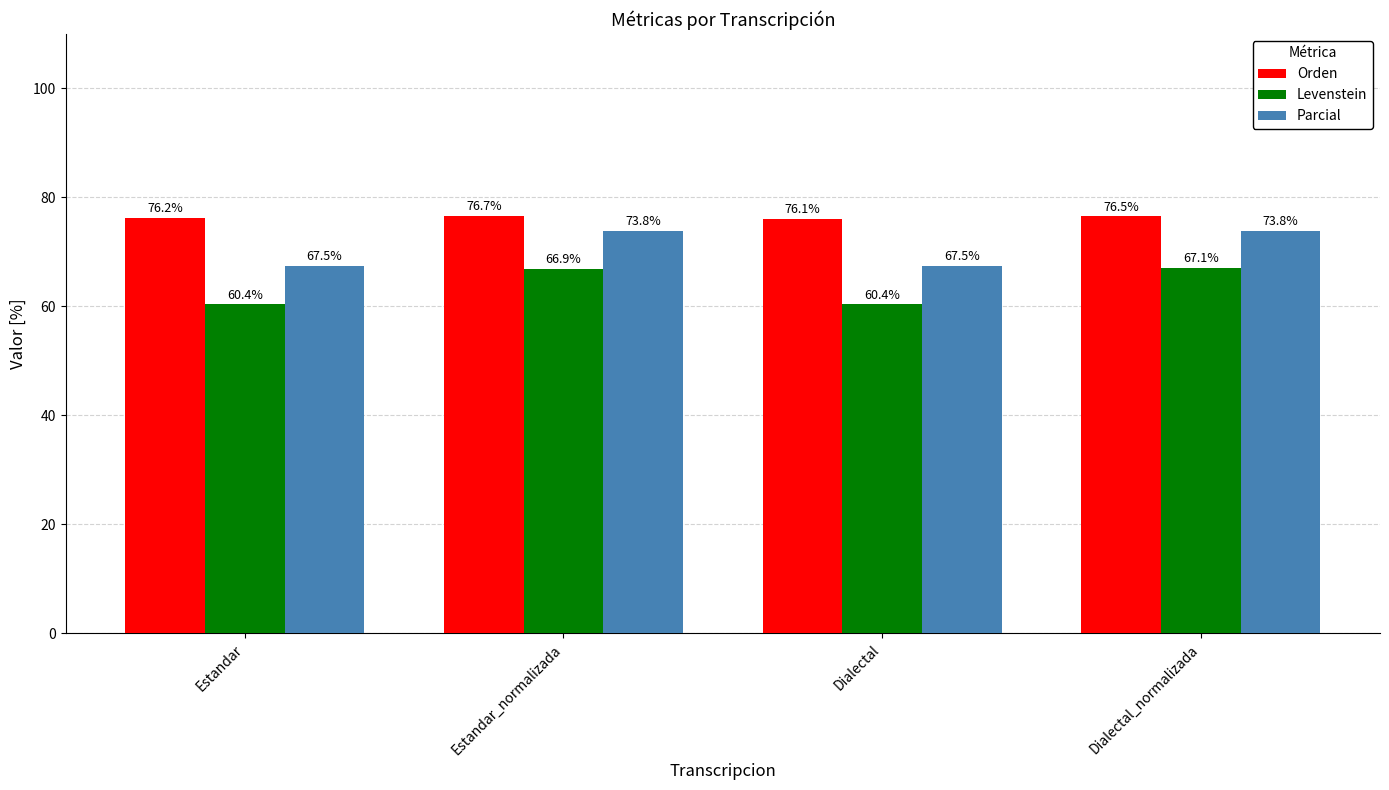

Reading right to left, list all the values displayed in this chart.

Orden: Dialectal_normalizada=76.5	Dialectal=76.1	Estandar_normalizada=76.7	Estandar=76.2
Levenstein: Dialectal_normalizada=67.1	Dialectal=60.4	Estandar_normalizada=66.9	Estandar=60.4
Parcial: Dialectal_normalizada=73.8	Dialectal=67.5	Estandar_normalizada=73.8	Estandar=67.5